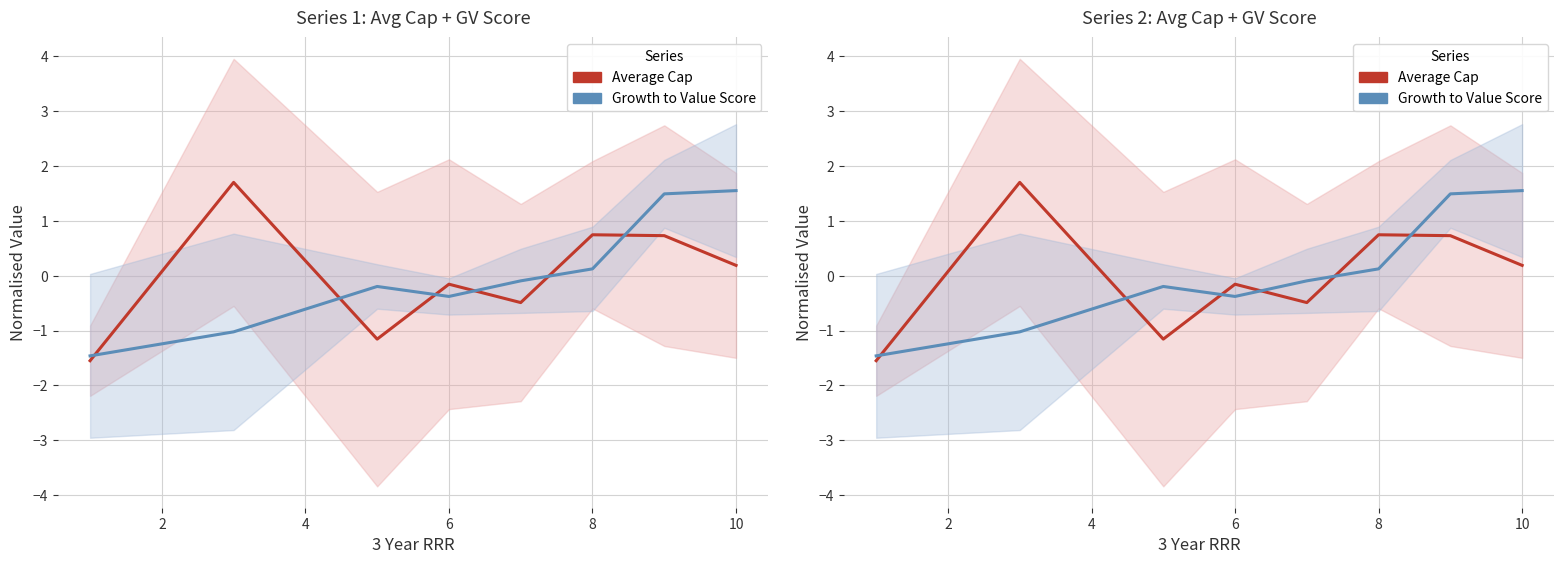

What is the value of the Growth to Value Score point at the 6th from the left?

0.1